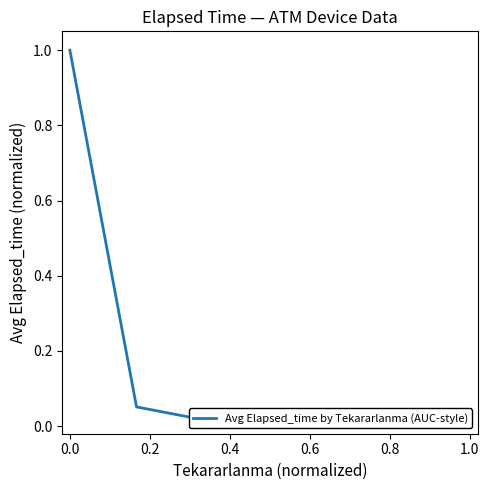

How many positive values are there?

4